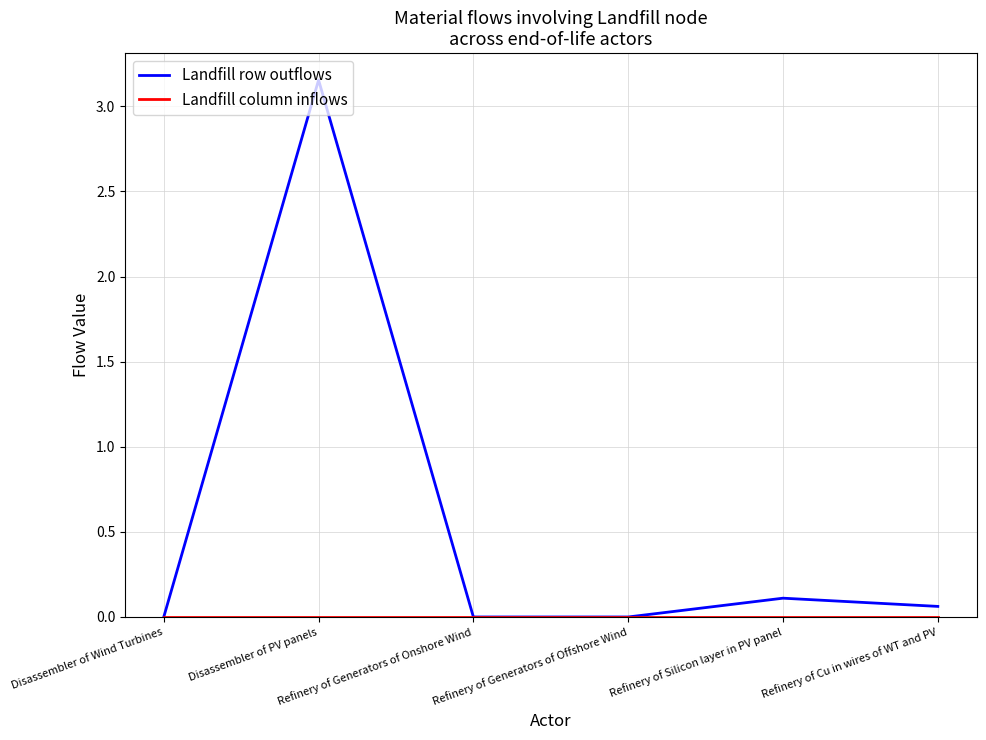

What position from the right is Refinery of Generators of Onshore Wind?

4